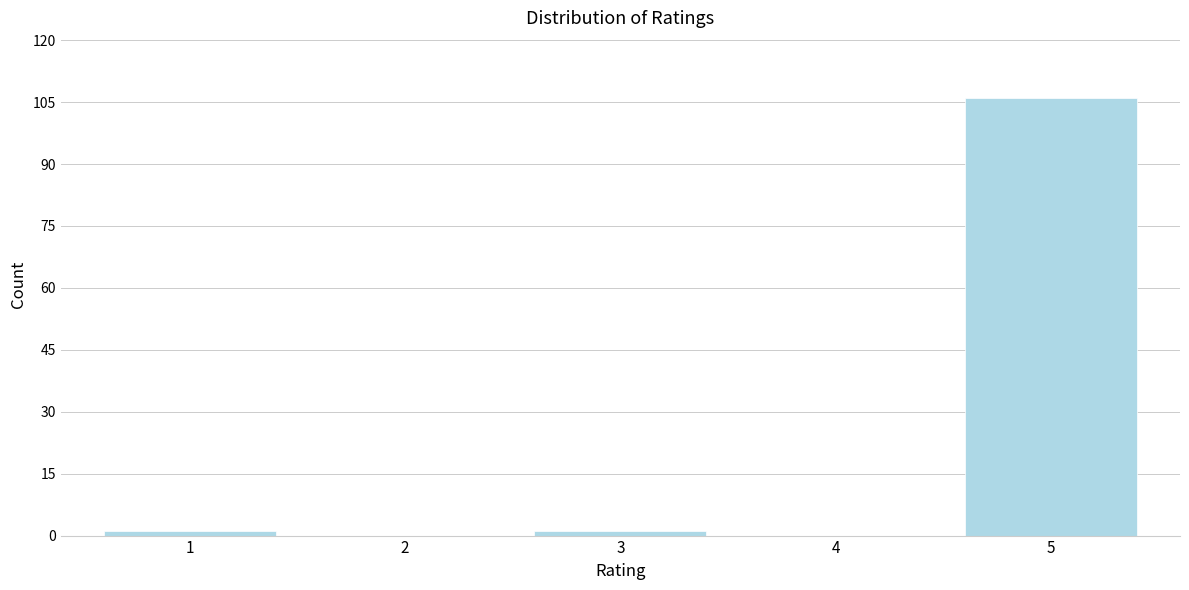

Reading left to right, what are all the values shown in this chart?

1=1	2=0	3=1	4=0	5=106